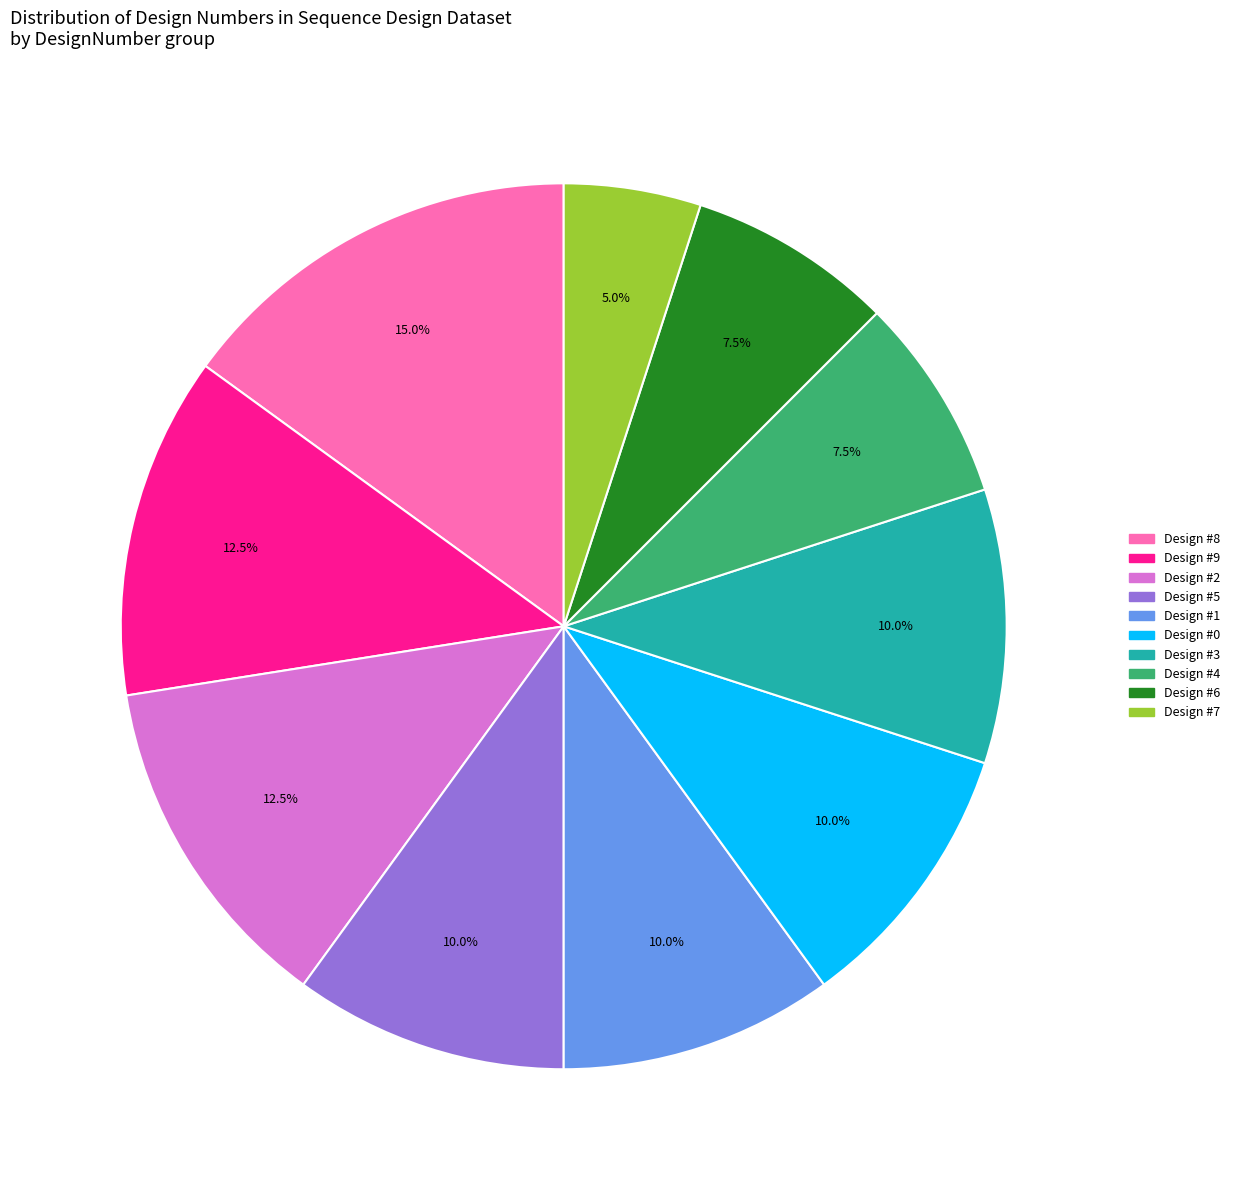

Is there a majority slice in this chart?

No